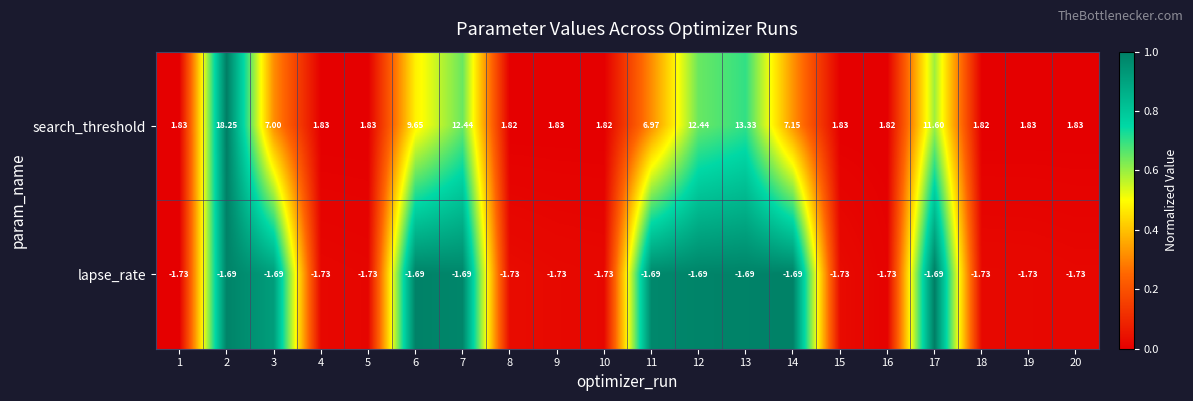

Which series has the largest total across all categories?

search_threshold